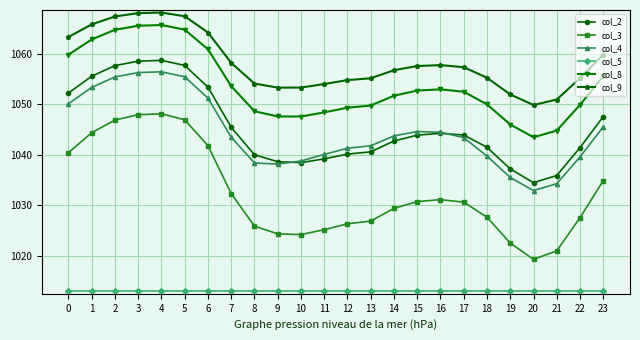

Is it true that col_3 equals 1047.9 at 3?

True